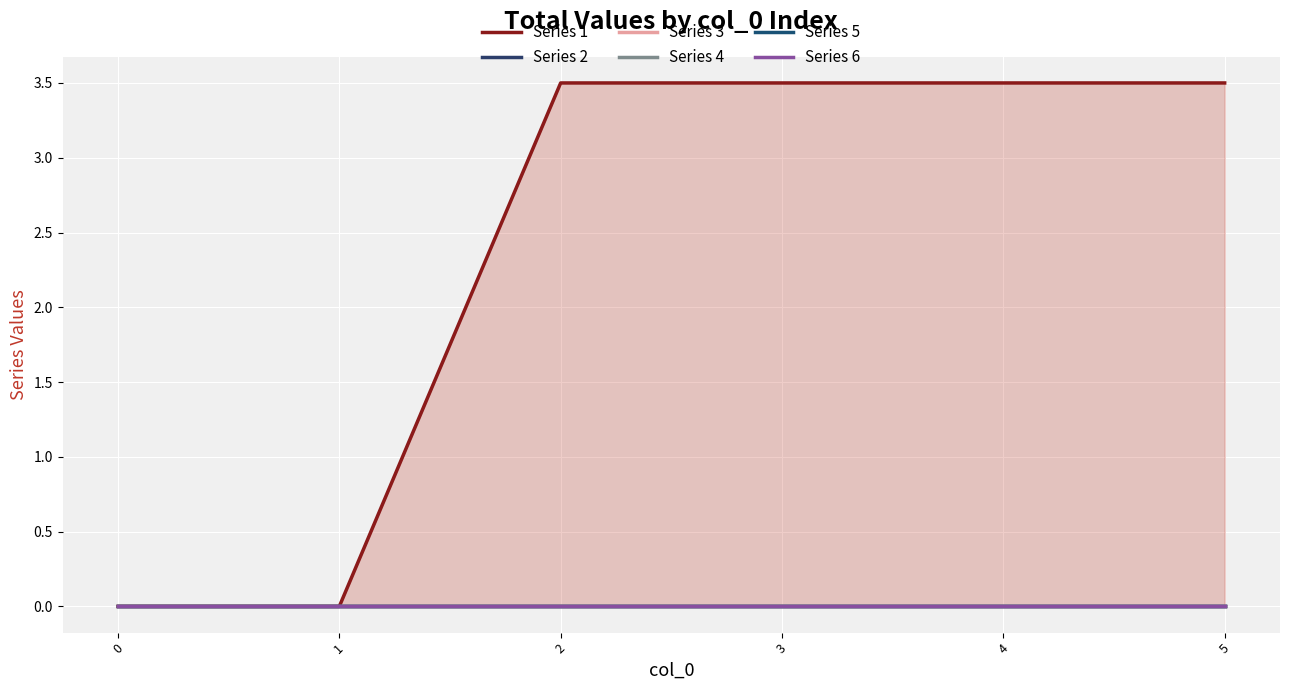

What is the difference between the maximum and minimum values in the Series 1 series?

3.5